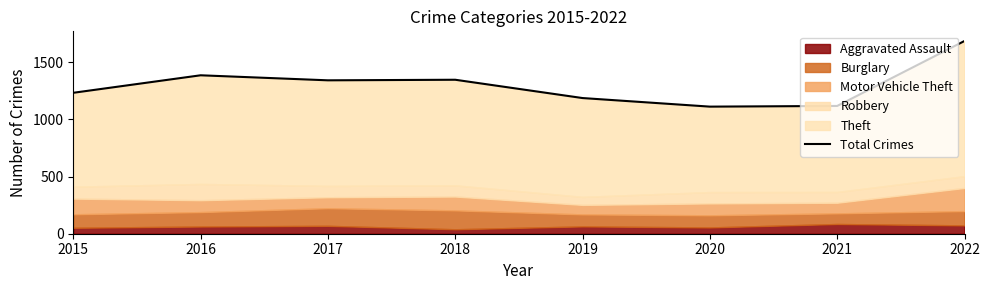

List the labels in order of value, smallest first.

2020, 2021, 2019, 2015, 2017, 2018, 2016, 2022